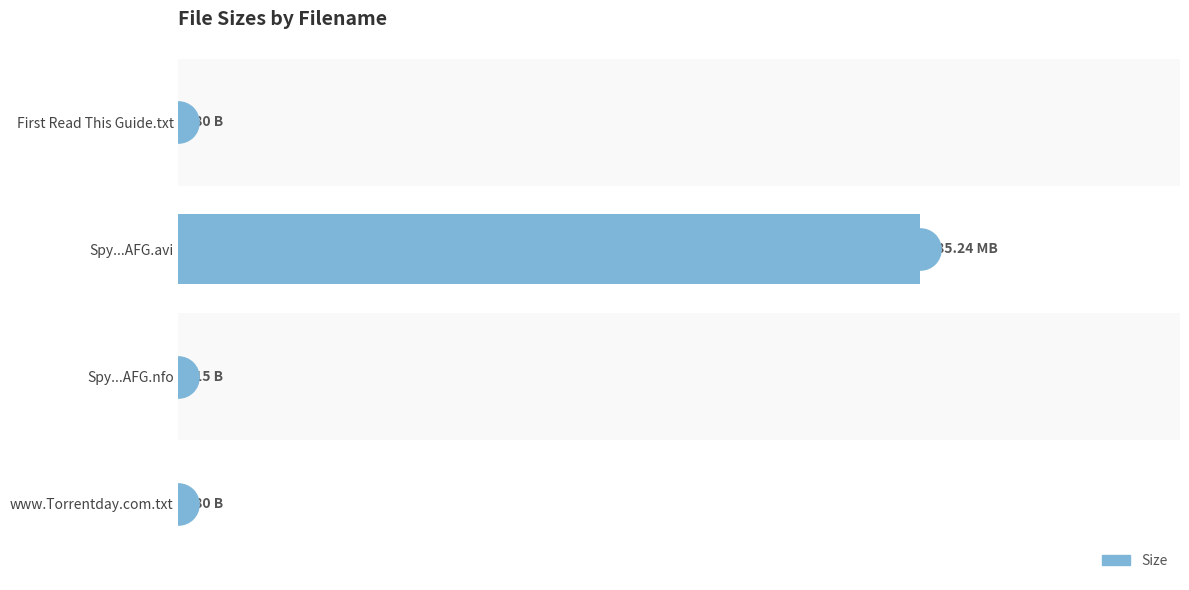

Count the number of values greater than 580.

1